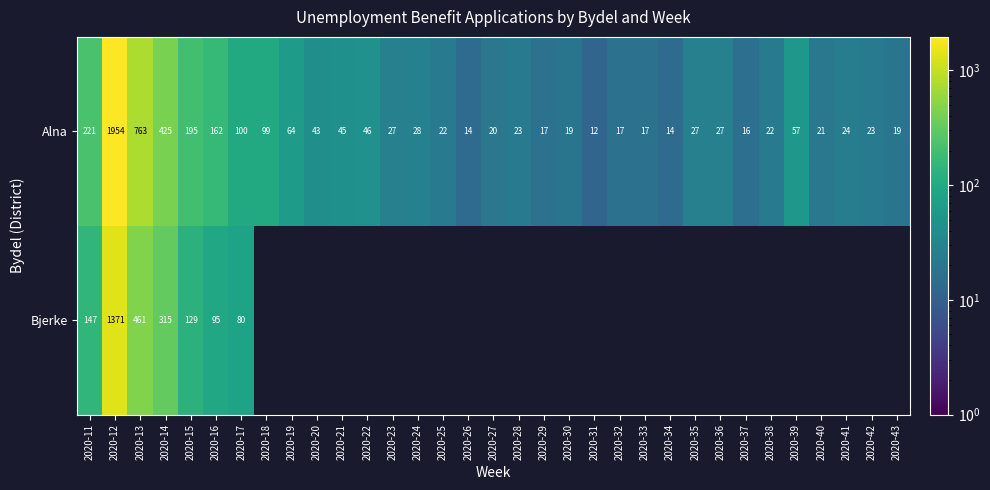

Where is Alna nearest to the value 983?

2020-13